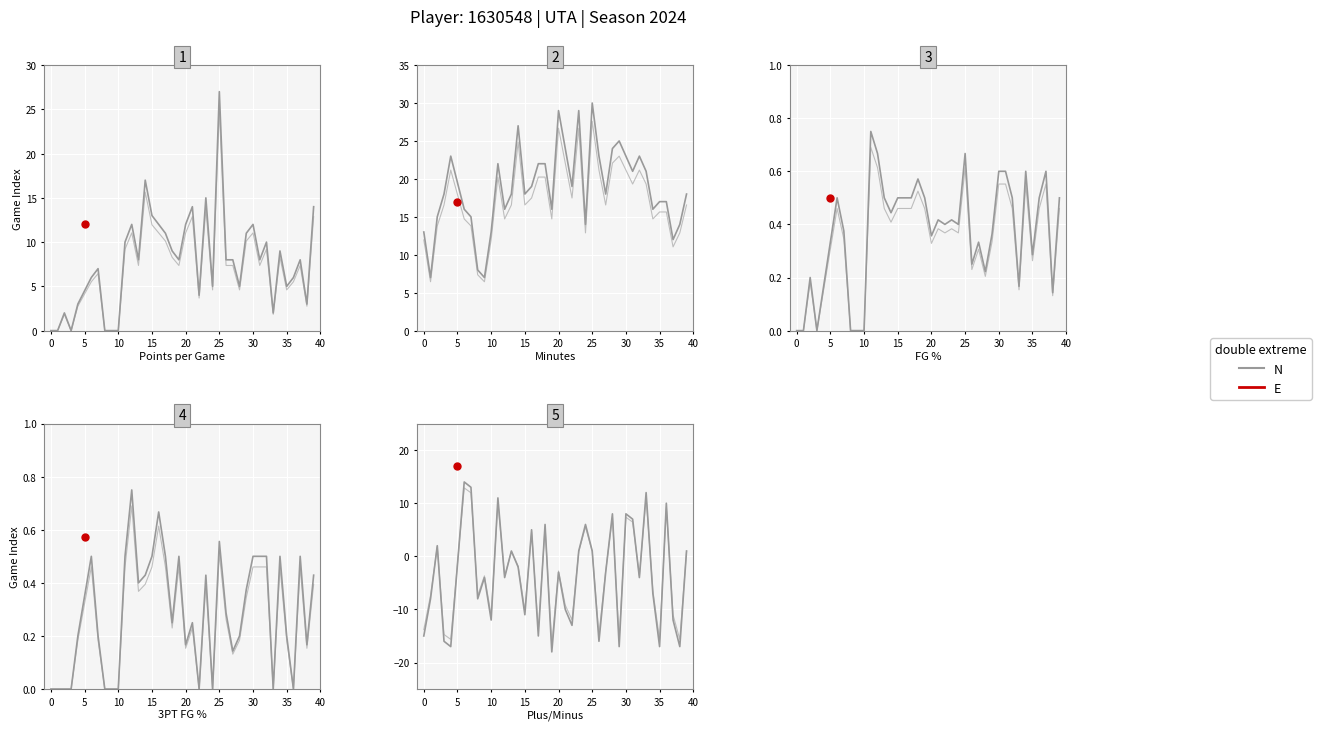

What is the difference between the maximum and second lowest values?

31